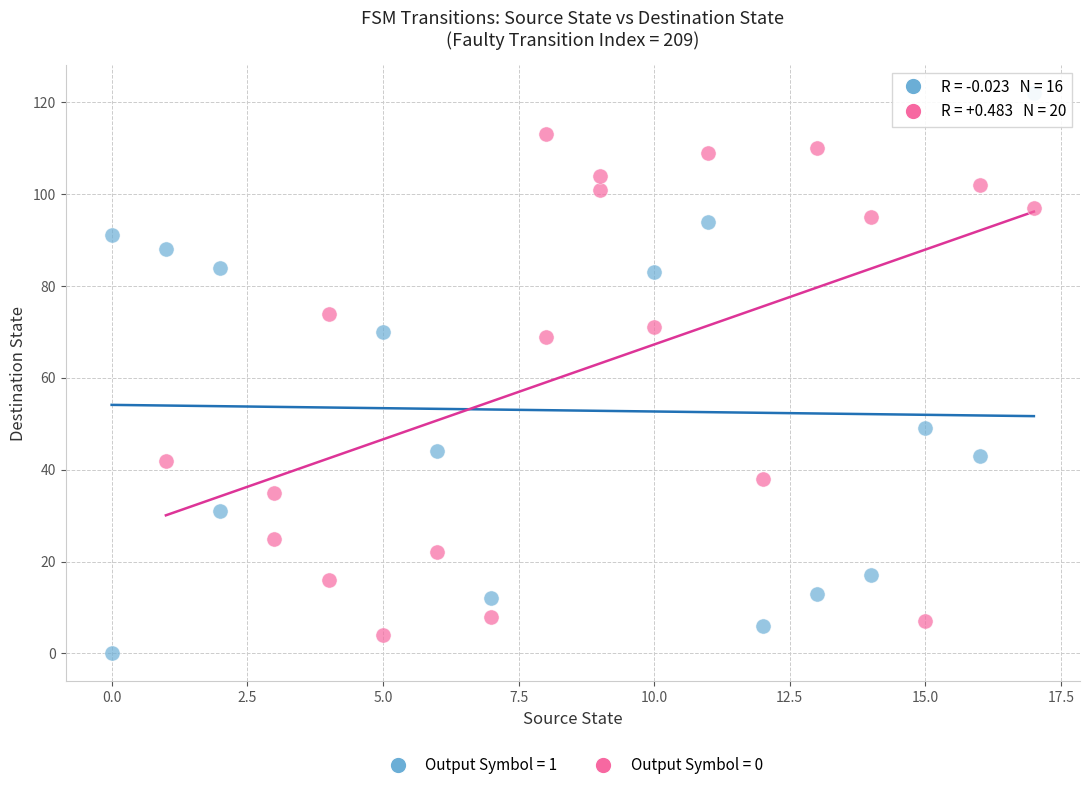

Which series reaches the minimum Y coordinate?

Output Symbol = 1